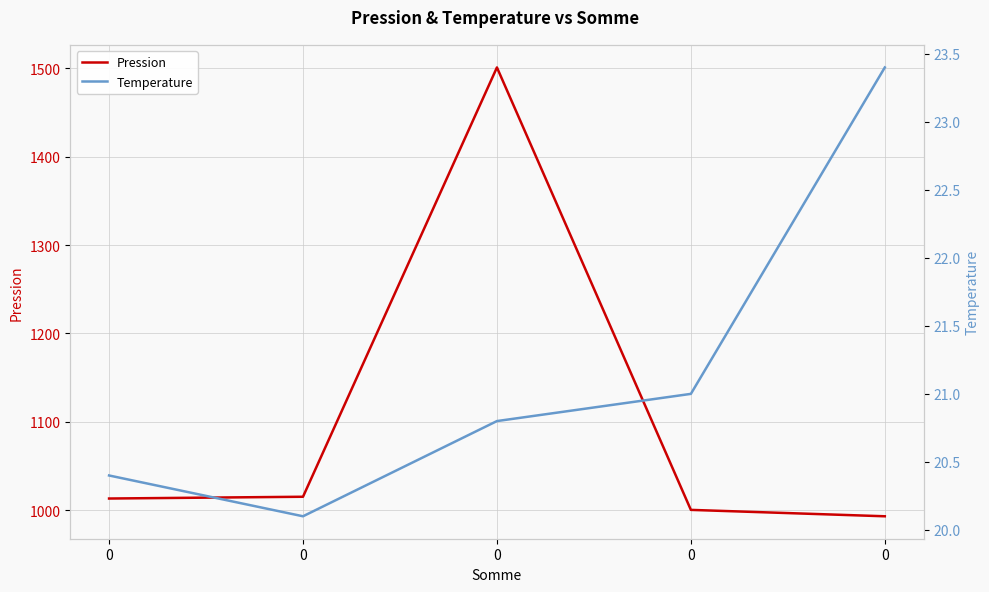

The Pression series shows 1013.0 at 0. True or false?

True